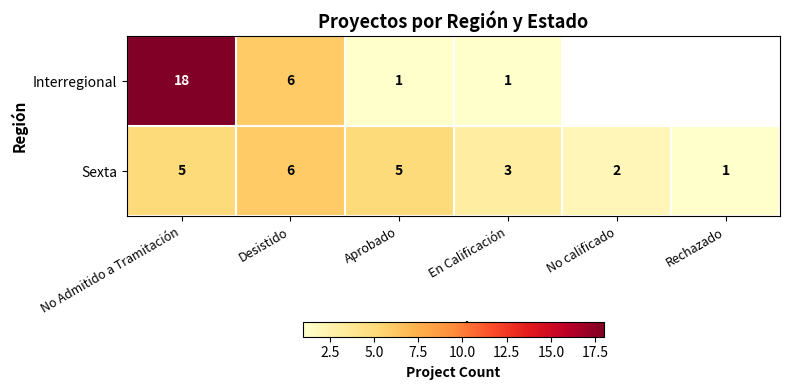

What is the sum of all Sexta values?

22